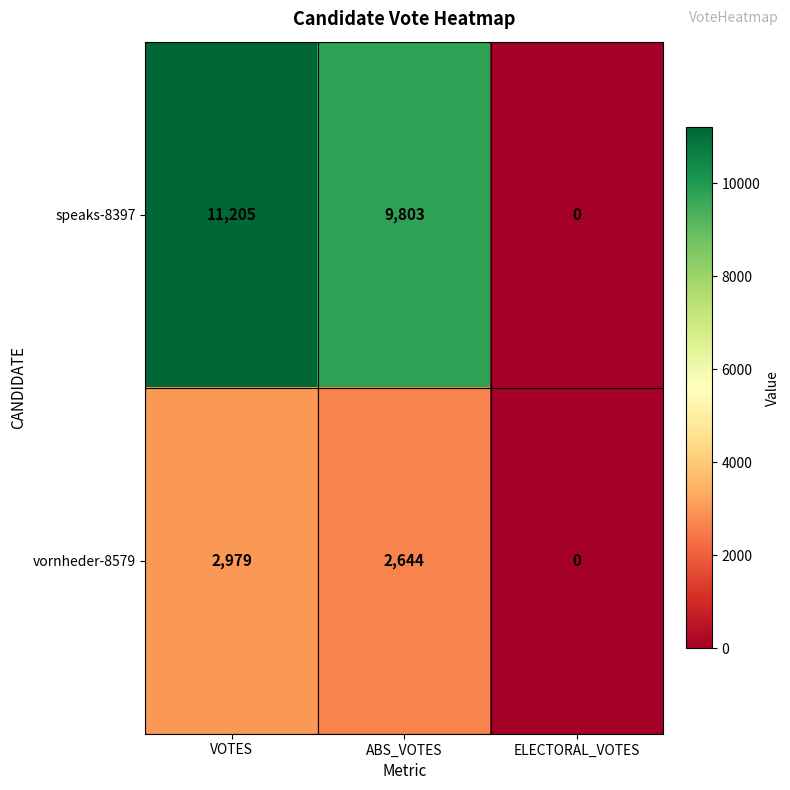

At ABS_VOTES, list the series in order from largest to smallest.

speaks-8397, vornheder-8579